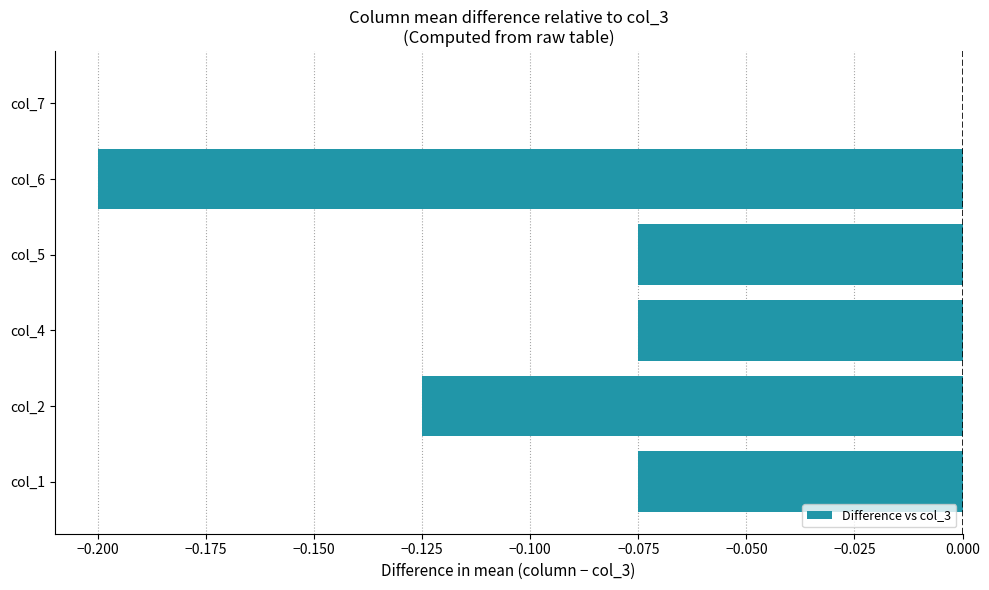

The value at col_7 is 0.1. True or false?

False